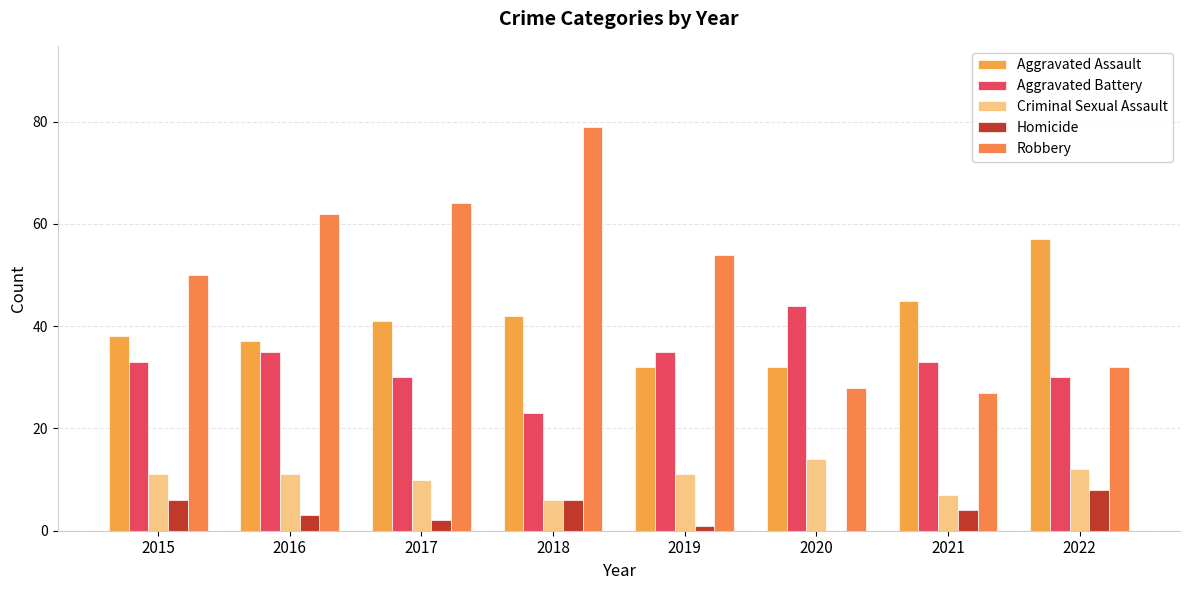

Reading left to right, what are all the values shown in this chart?

Aggravated Assault: 2015=38	2016=37	2017=41	2018=42	2019=32	2020=32	2021=45	2022=57
Aggravated Battery: 2015=33	2016=35	2017=30	2018=23	2019=35	2020=44	2021=33	2022=30
Criminal Sexual Assault: 2015=11	2016=11	2017=10	2018=6	2019=11	2020=14	2021=7	2022=12
Homicide: 2015=6	2016=3	2017=2	2018=6	2019=1	2020=0	2021=4	2022=8
Robbery: 2015=50	2016=62	2017=64	2018=79	2019=54	2020=28	2021=27	2022=32